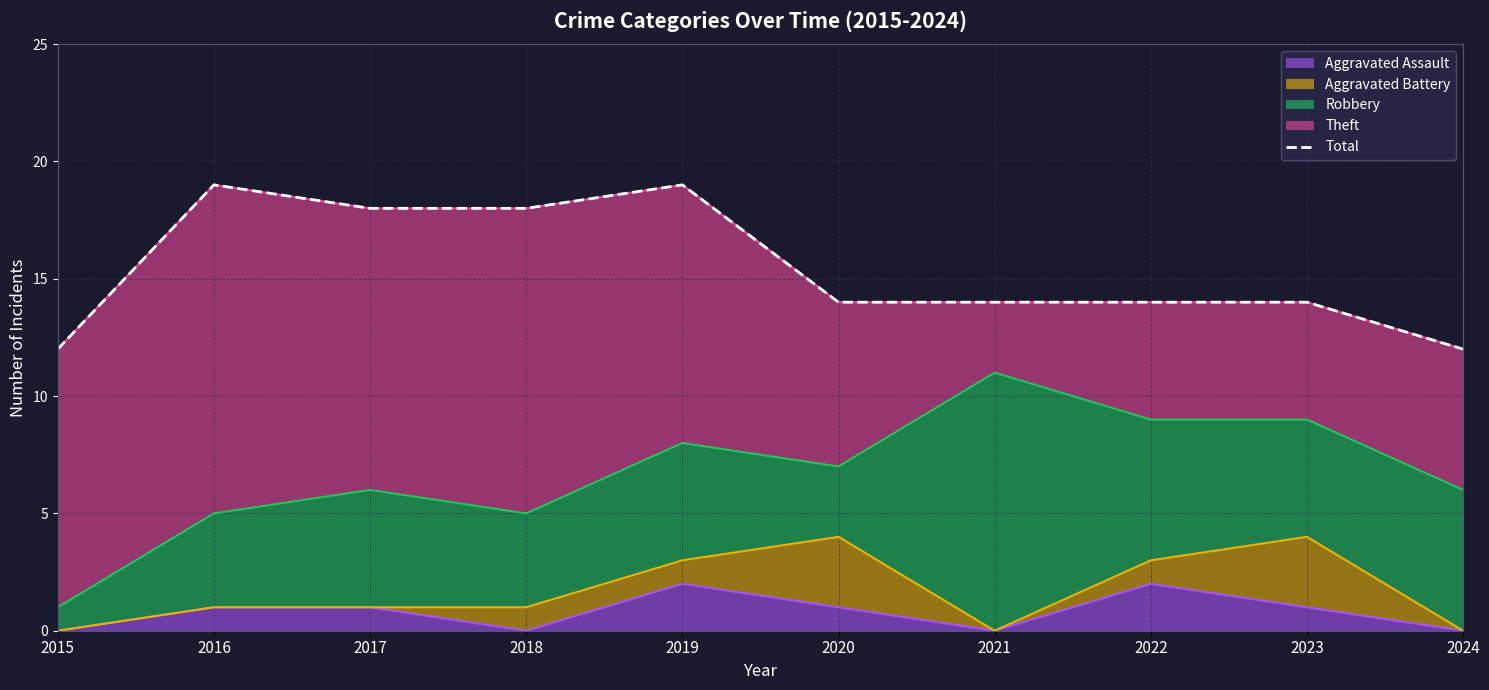

True or false: there are more than 0 points higher than both neighbors.

True